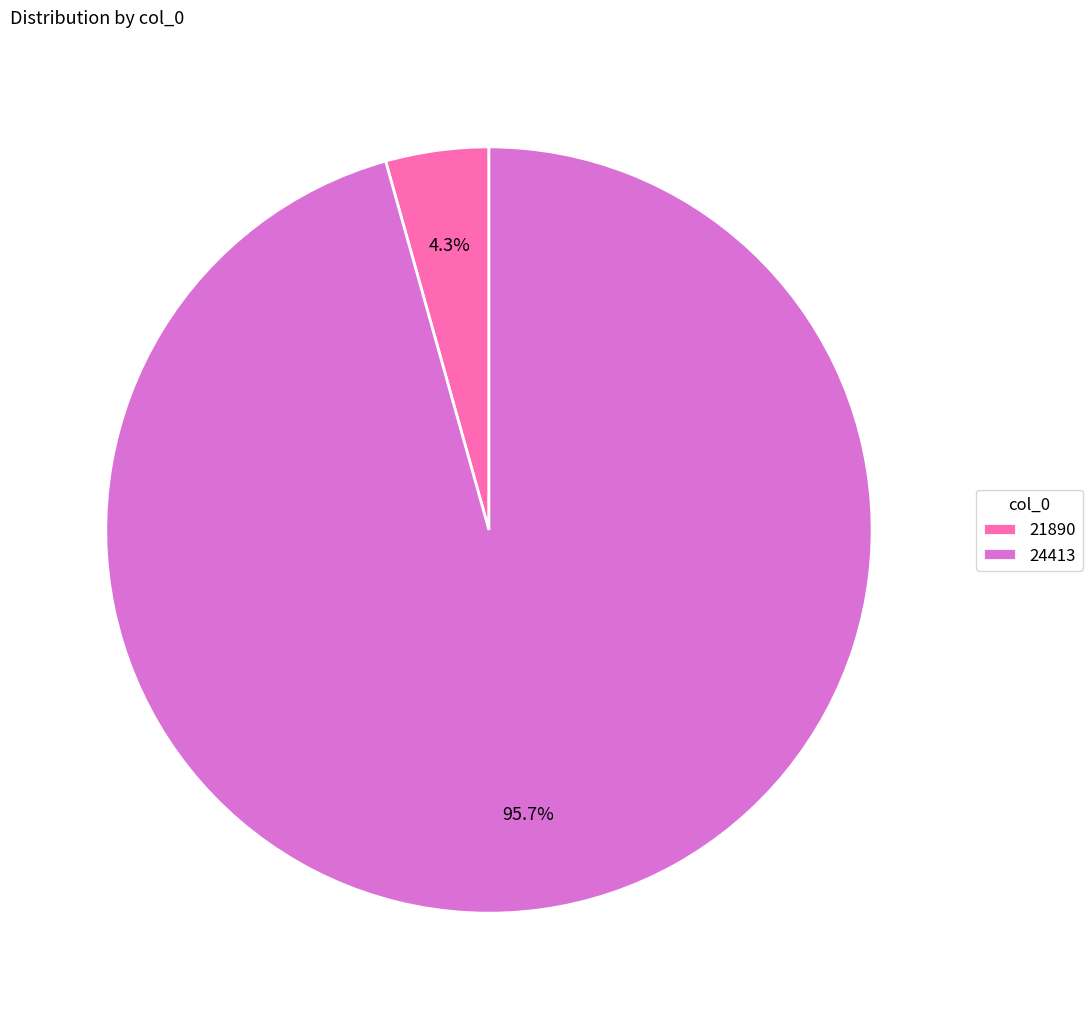

Is it true that 21890 is 4% of the pie?

True